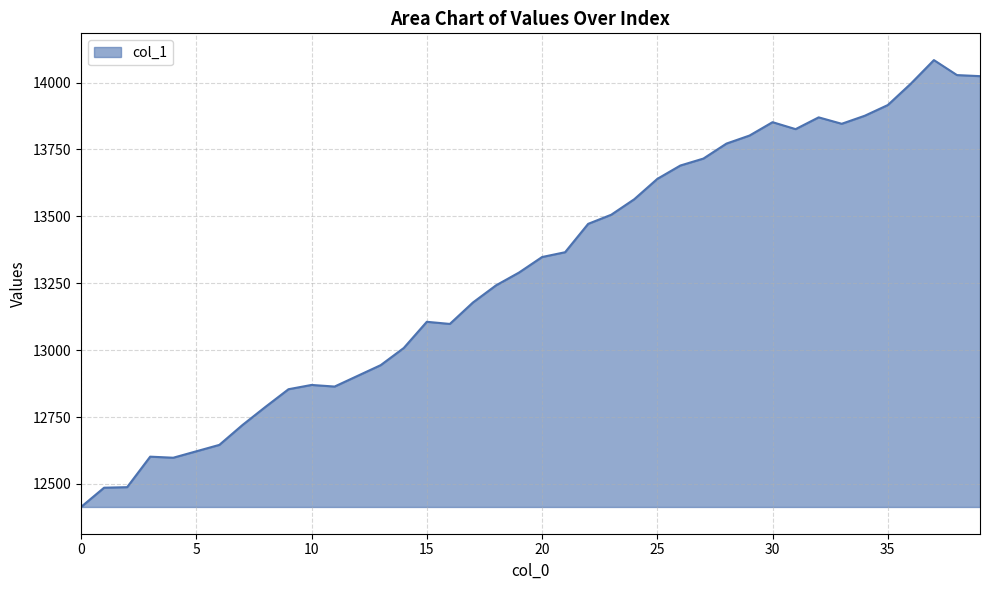

What is the difference between the maximum and minimum values?

1670